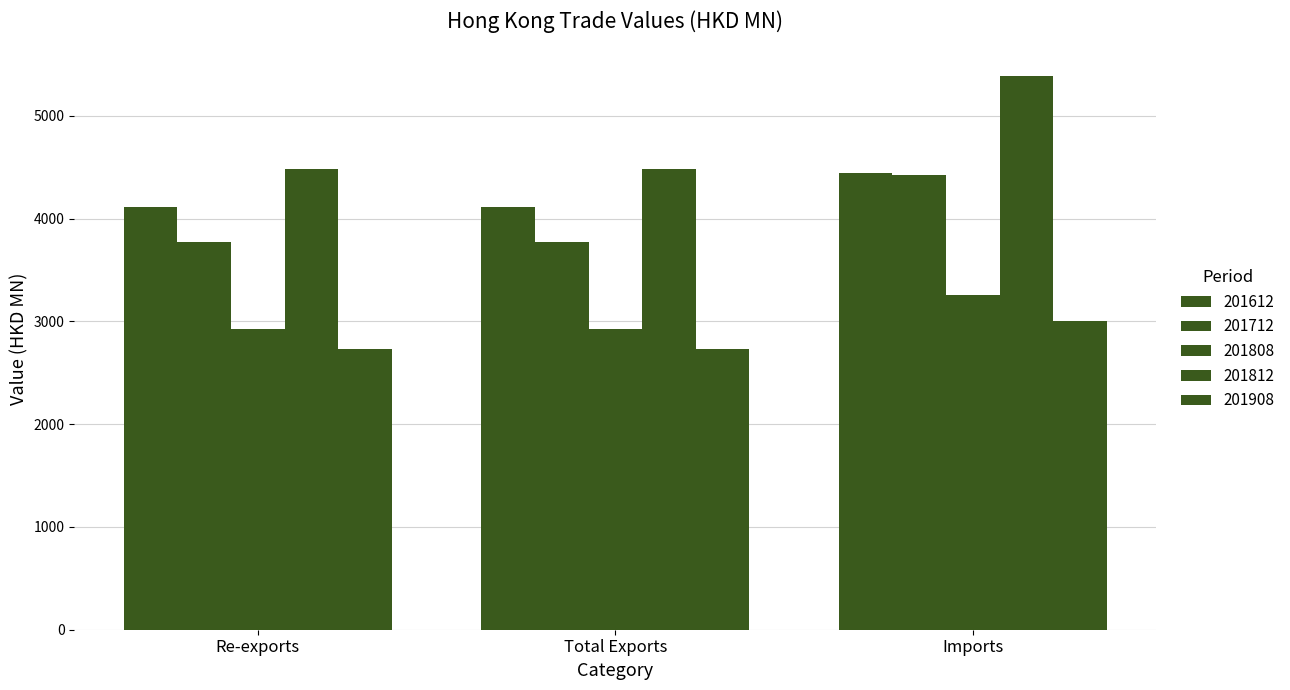

How many data points does each series have?

3